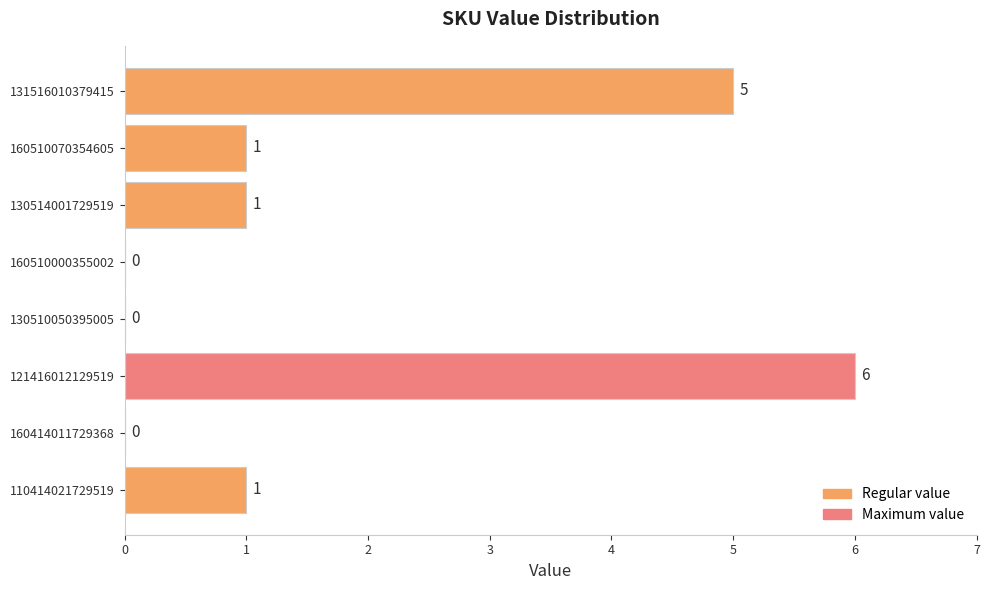

Are the bars horizontal?

Yes